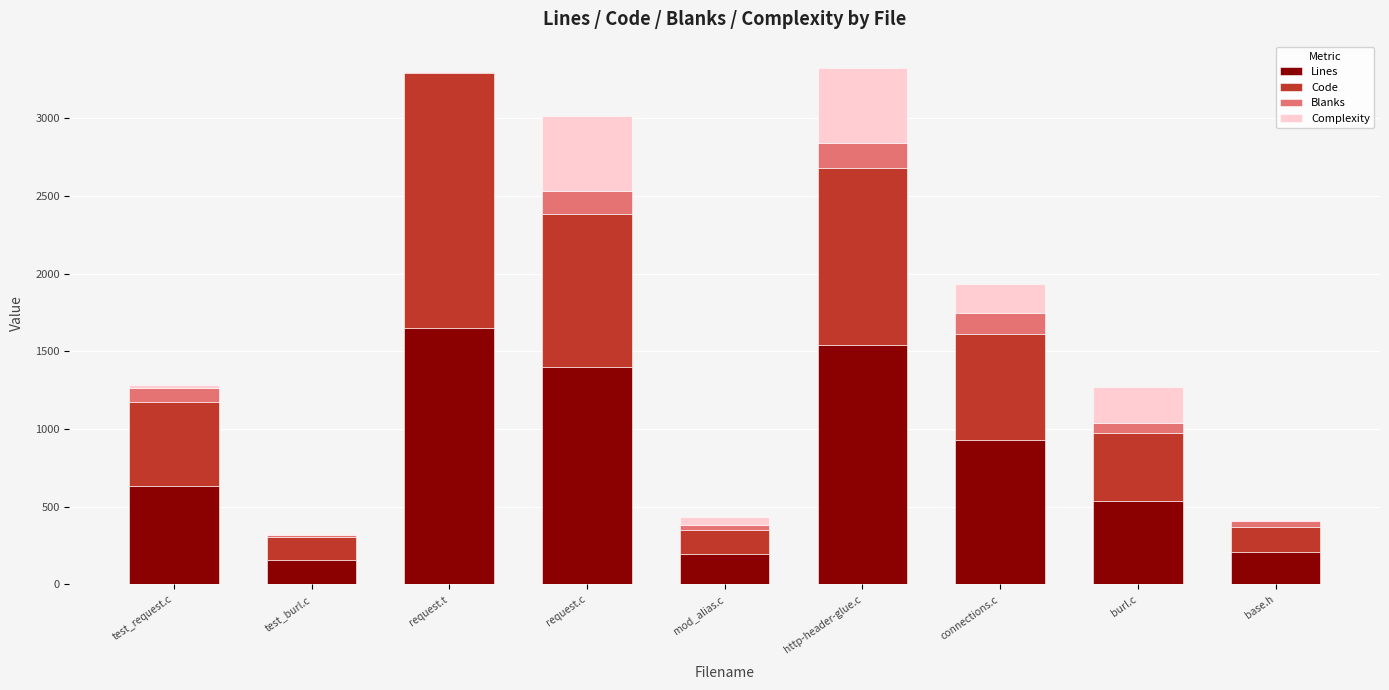

What are all the series names shown in the legend?

Lines, Code, Blanks, Complexity